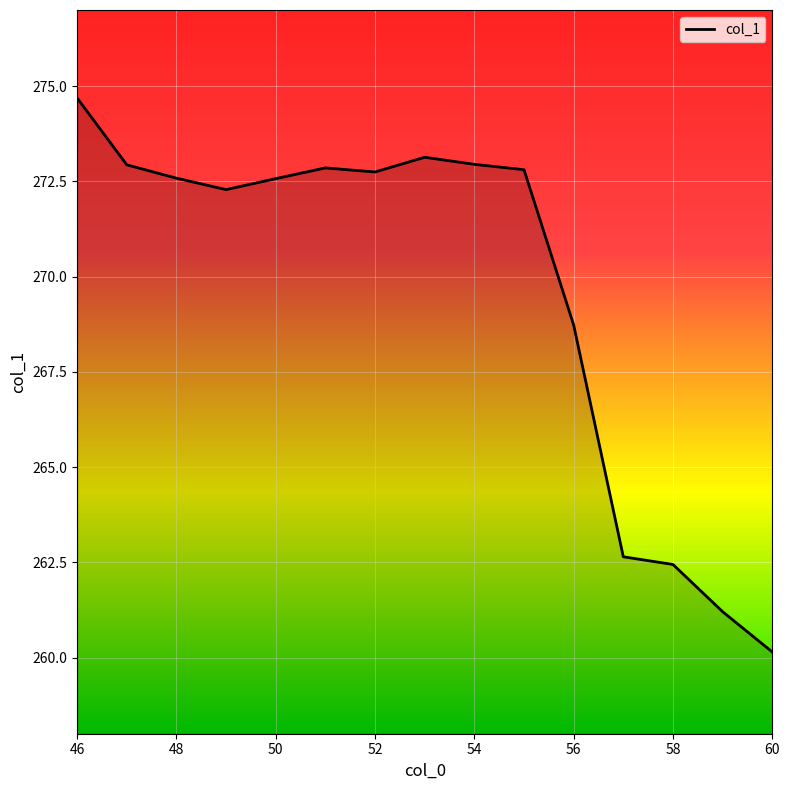

What is the difference between the maximum and minimum values?

14.5